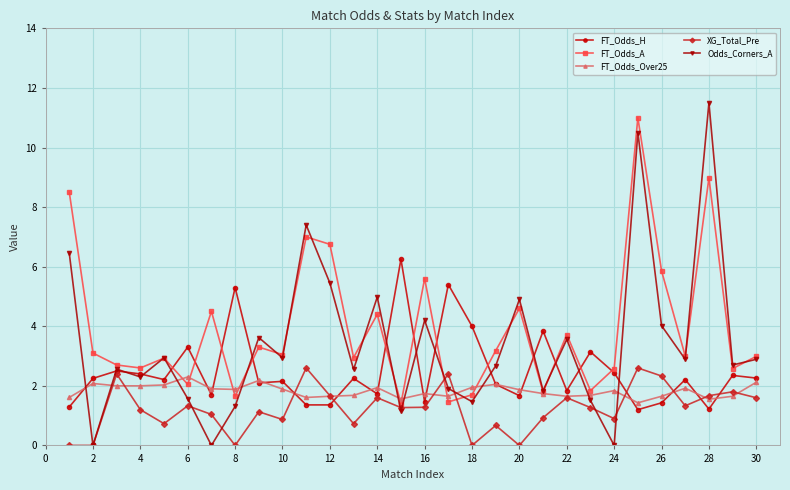

What is the sum of all Odds_Corners_A values?

101.8